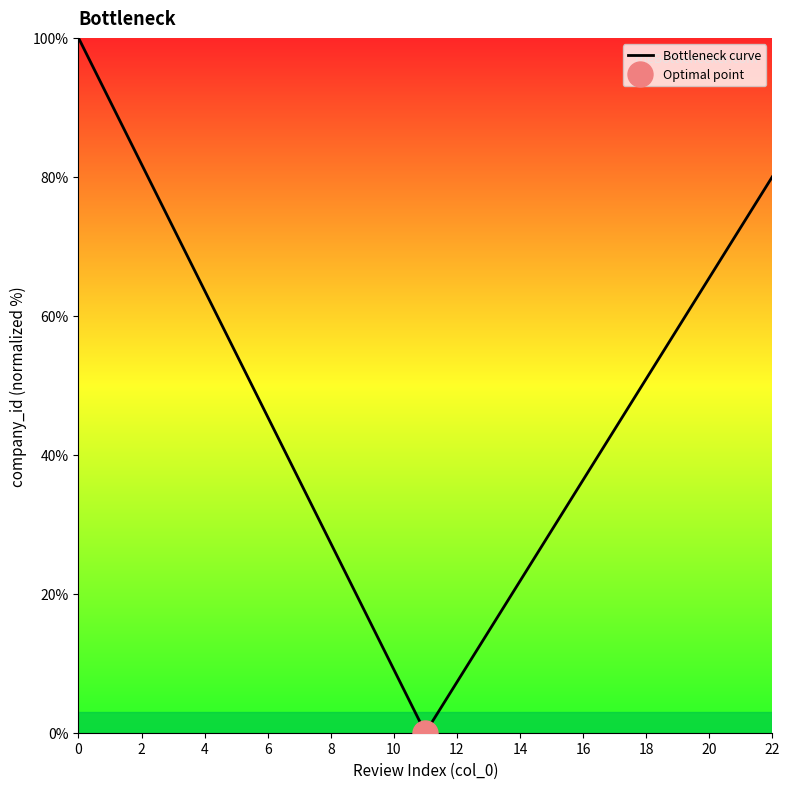

Reading left to right, transcribe all the data shown in this chart.

100.0	90.9	81.8	72.7	63.6	54.5	45.5	36.4	27.3	18.2	9.1	0.0	7.3	14.5	21.8	29.1	36.4	43.6	50.9	58.2	65.5	72.7	80.0